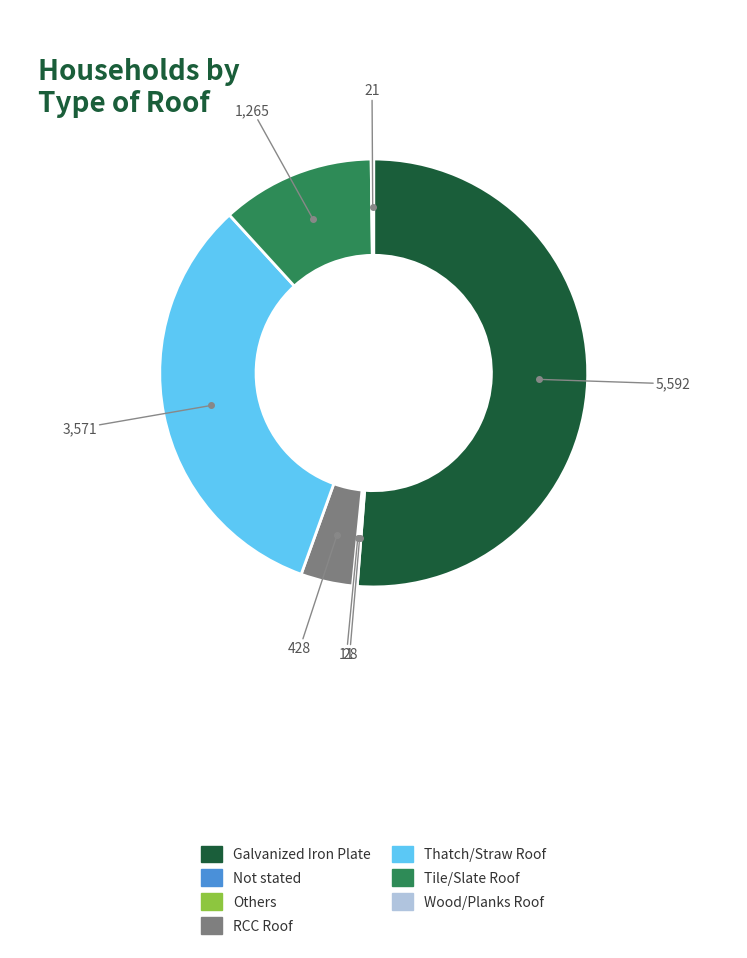

What is the majority slice?

Galvanized Iron Plate